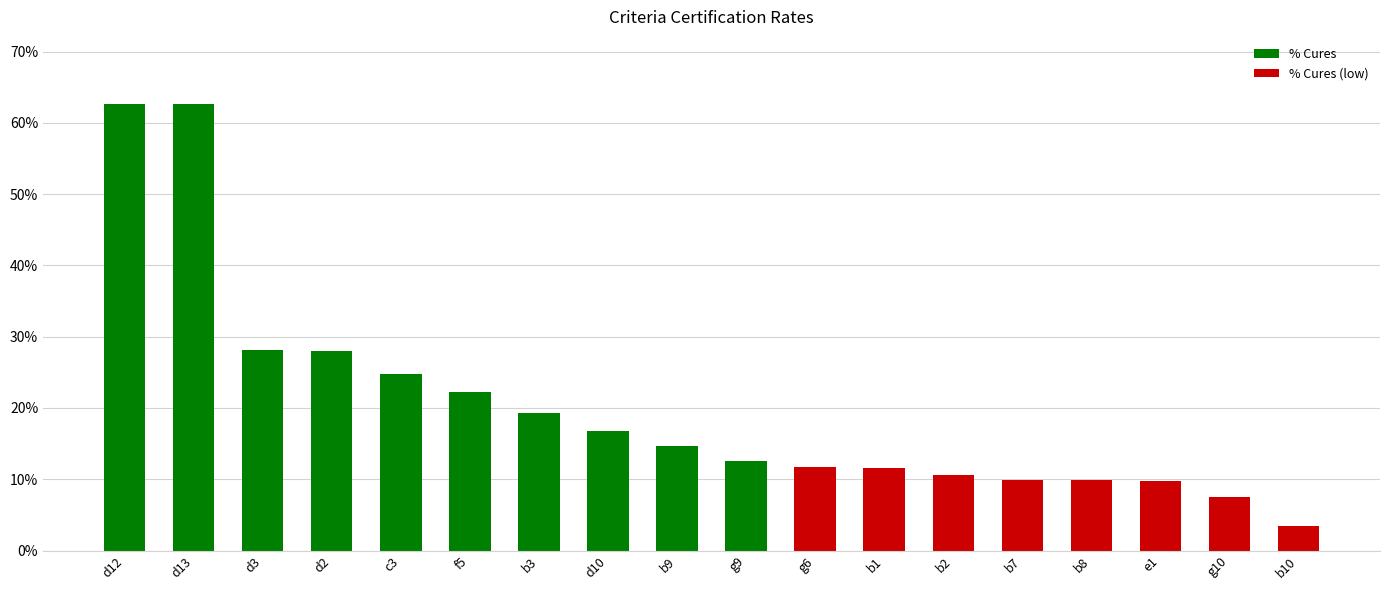

What is the difference between the maximum and minimum values?

0.6